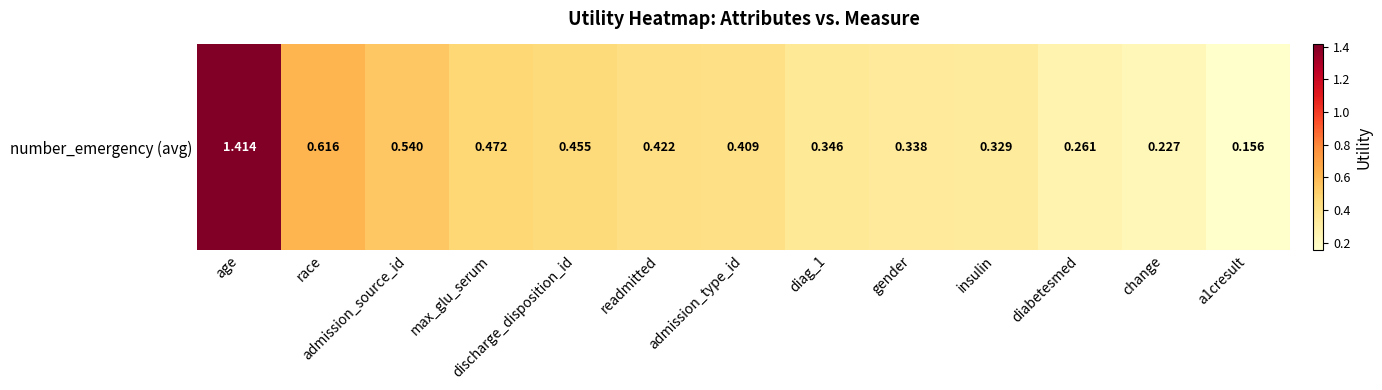

Where is the data nearest to the value 0?

a1cresult